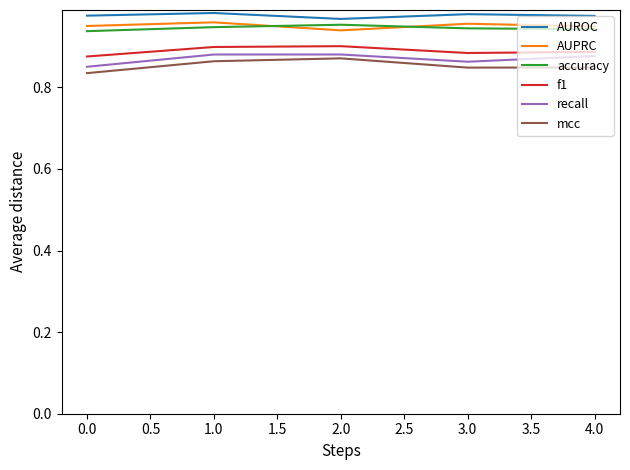

What is the total value across all series at 1.0?

5.5